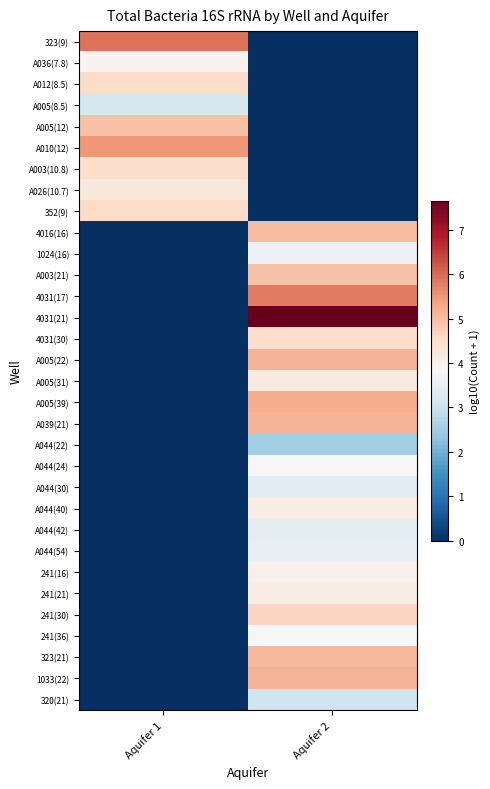

What is the greatest value displayed?

7.7